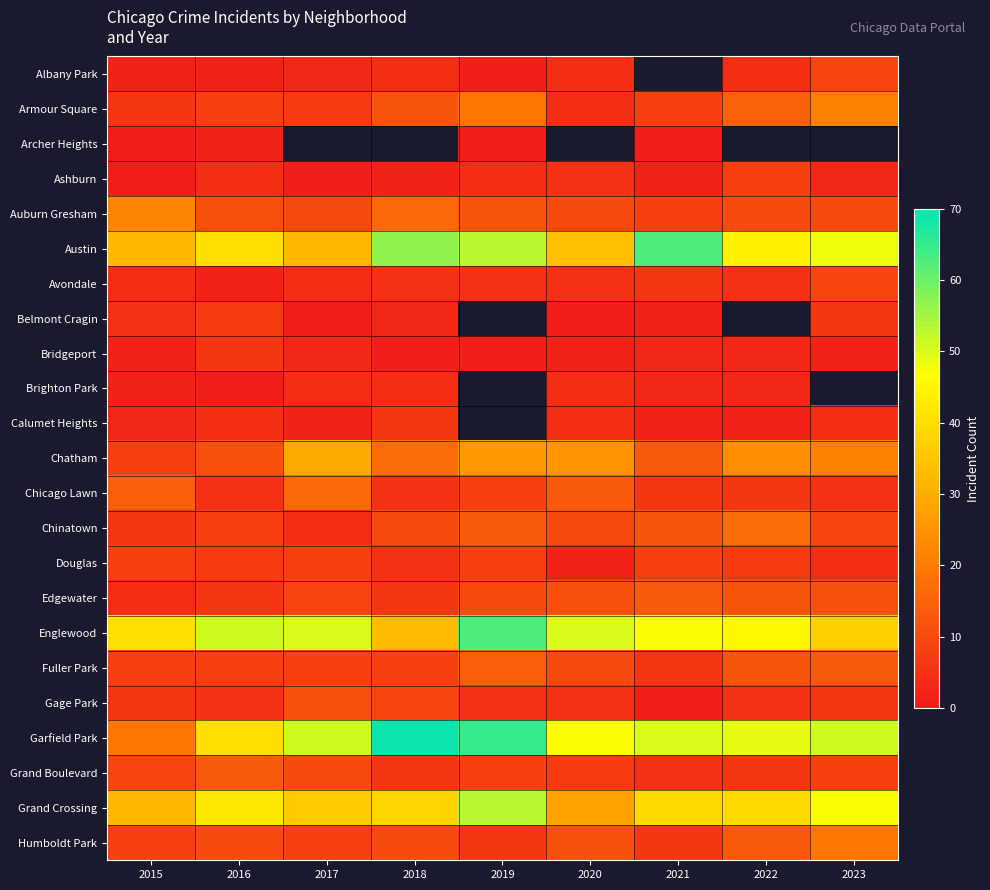

Which series has the largest range (max minus min)?

Garfield Park